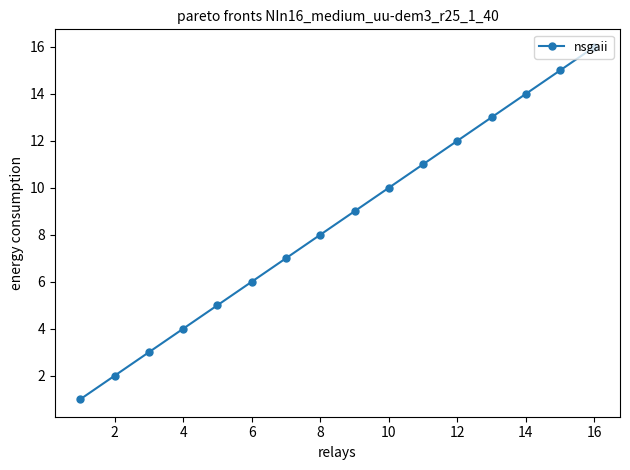

What is the maximum value shown in the chart?

16